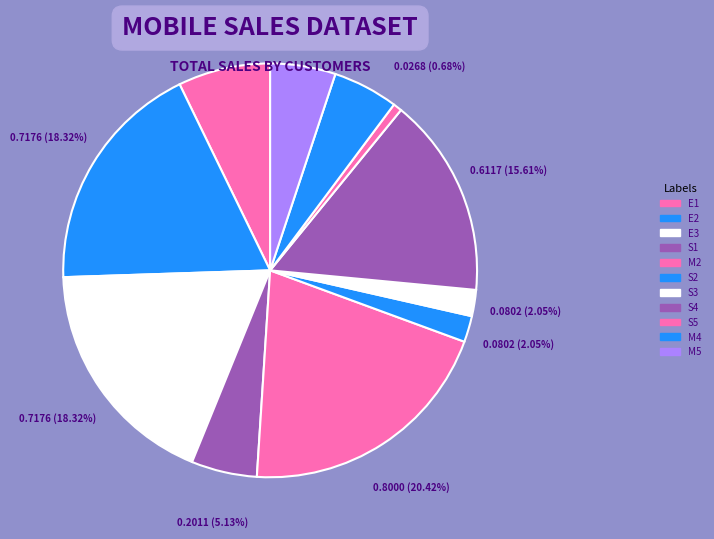

How many segments does this pie chart have?

11